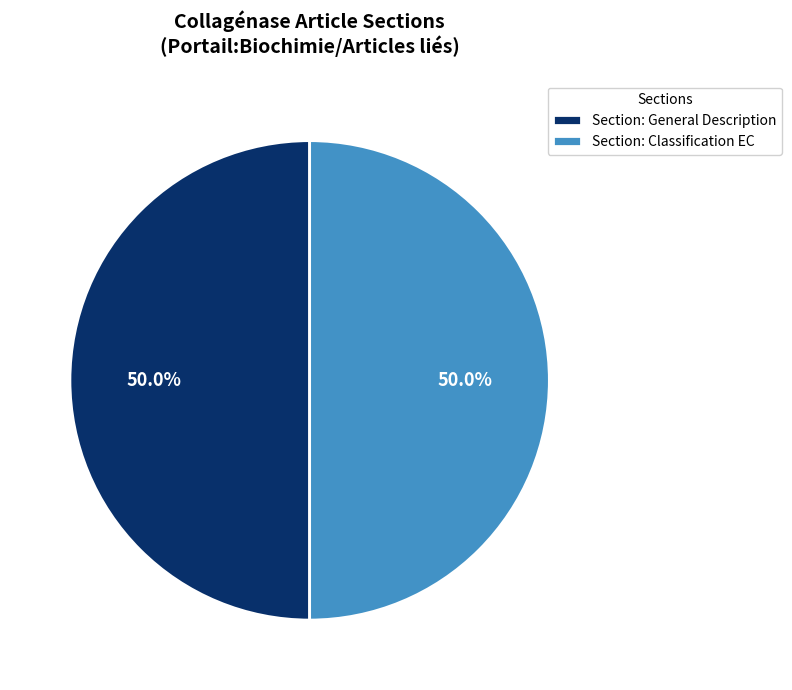

Combined, what portion of the pie is Section: Classification EC and Section: General Description?

100.0%